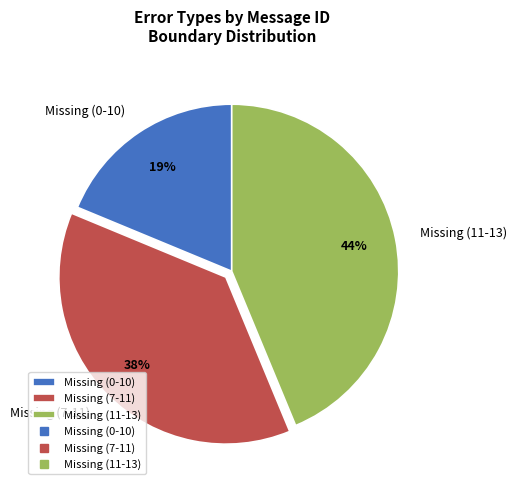

How many slices are in this pie chart?

3